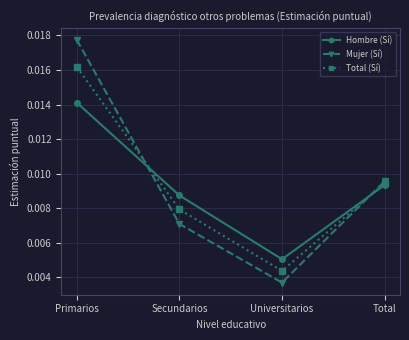

How many intersections are there between Hombre (Sí) and Mujer (Sí)?

2